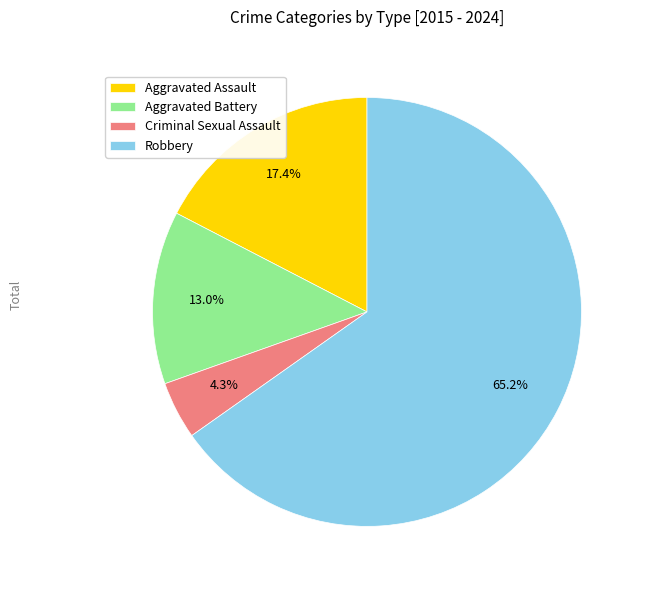

How many segments does this pie chart have?

4